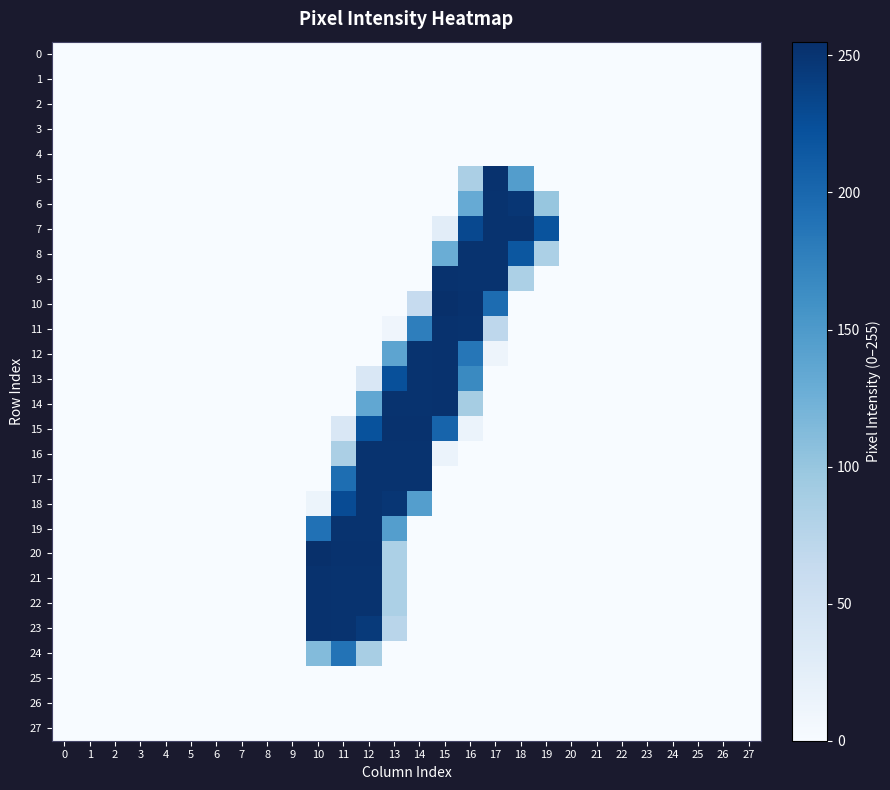

At how many categories does at least one series exceed 172?

10